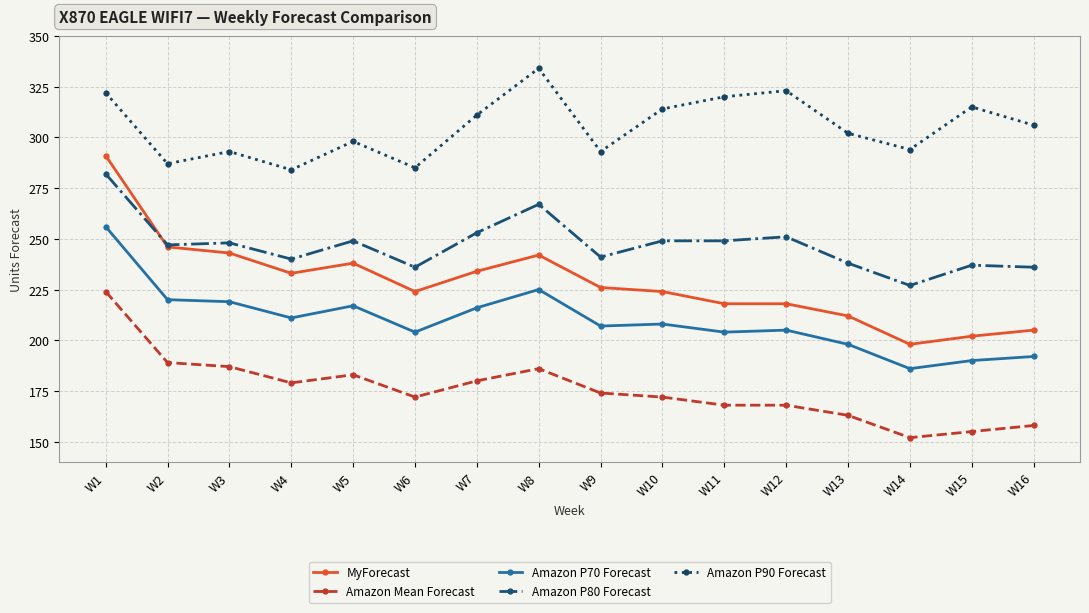

At which category is the sum across all series the highest?

W1